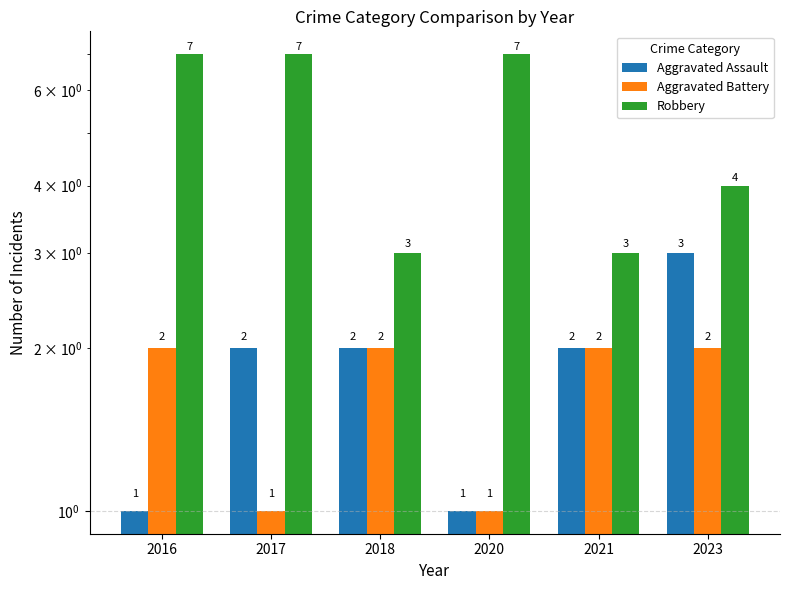

The value of Aggravated Battery at 2023 is 2. True or false?

True